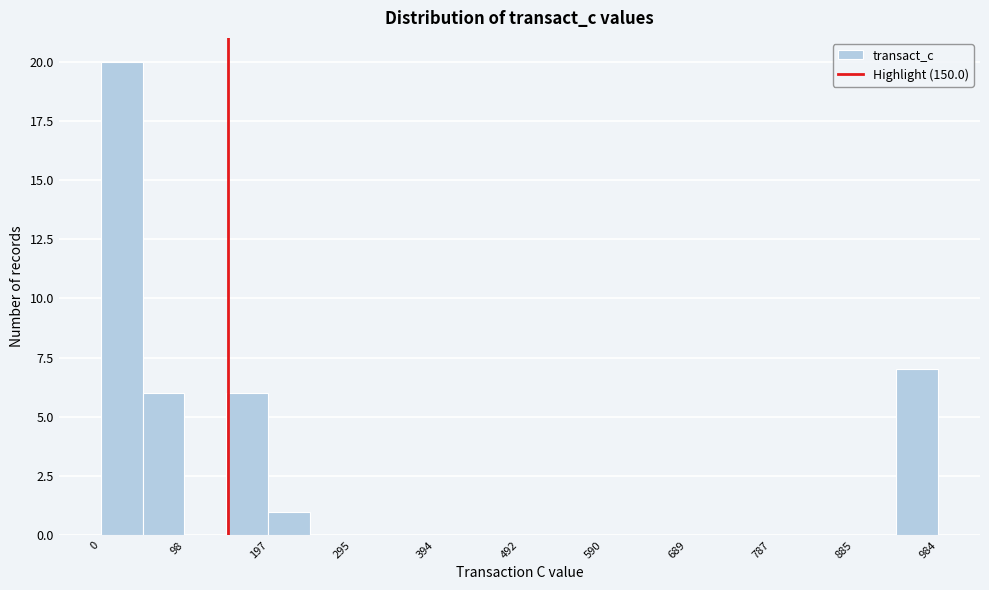

Over which range of the x-axis is the bar tallest?

0 to 50